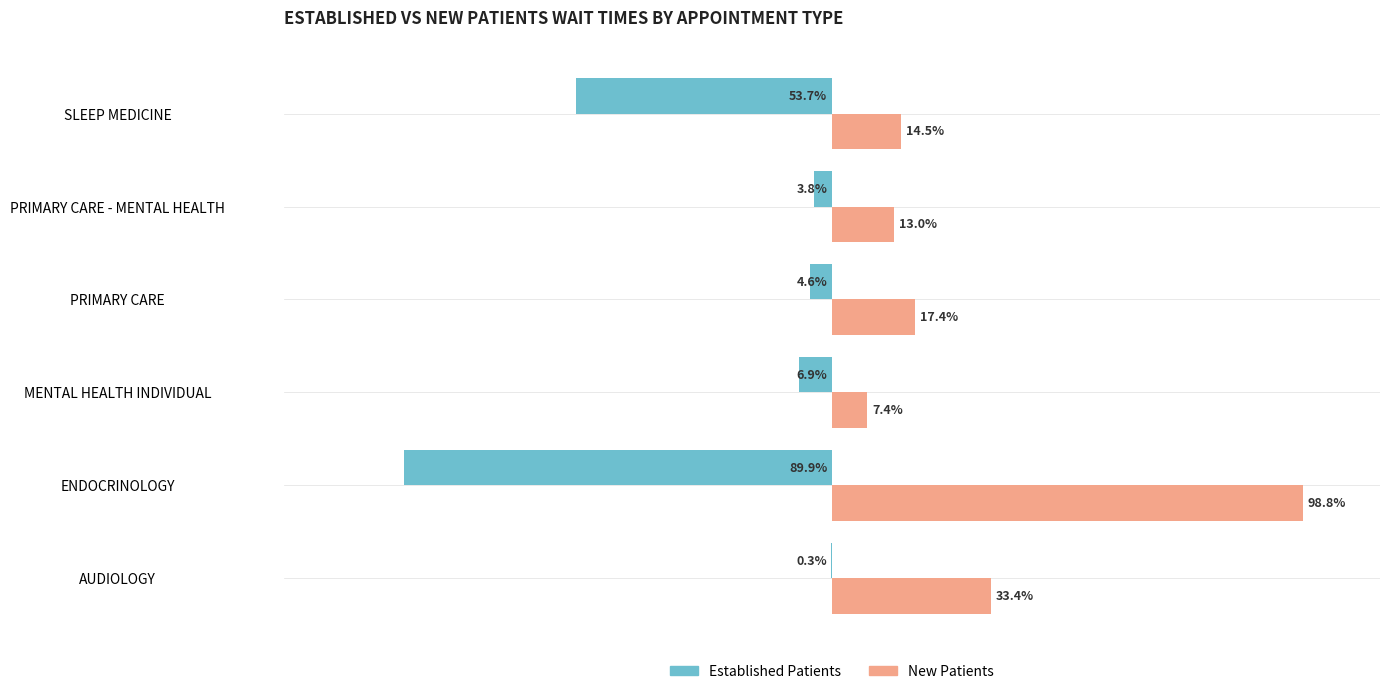

Where is New Patients nearest to the value 53?

AUDIOLOGY